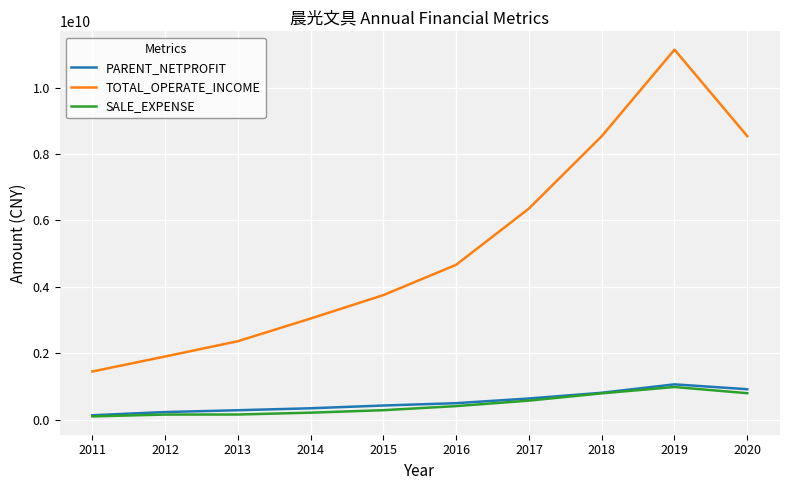

What is the highest value of the PARENT_NETPROFIT series?

1060083625.0